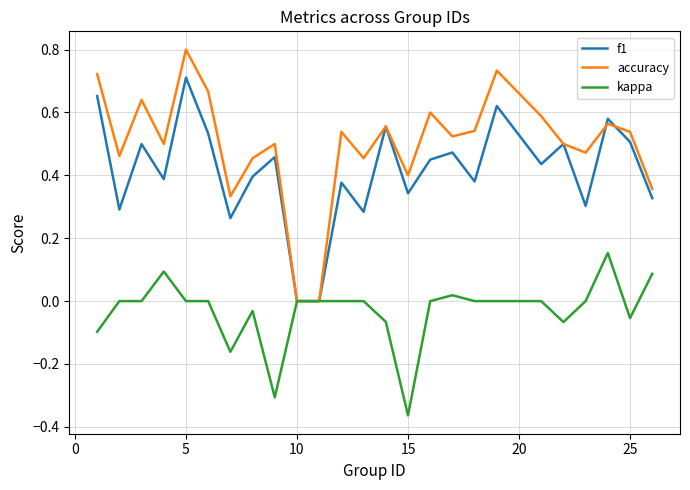

Which series has the largest range (max minus min)?

accuracy